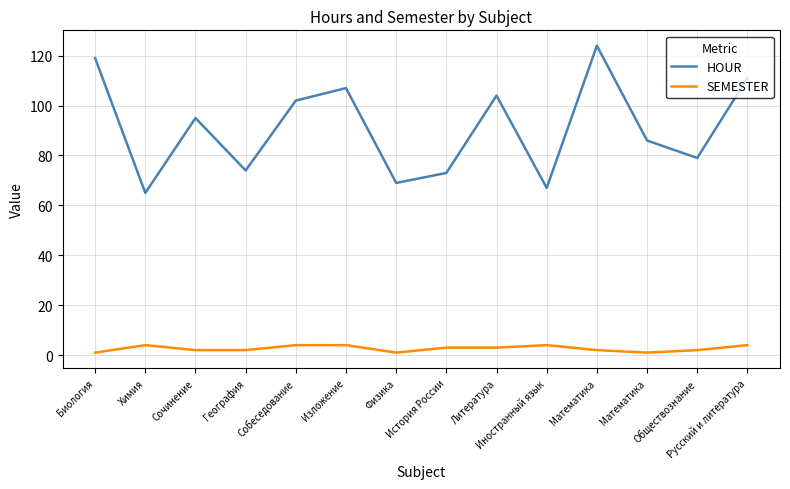

Does the chart have visible grid lines?

Yes